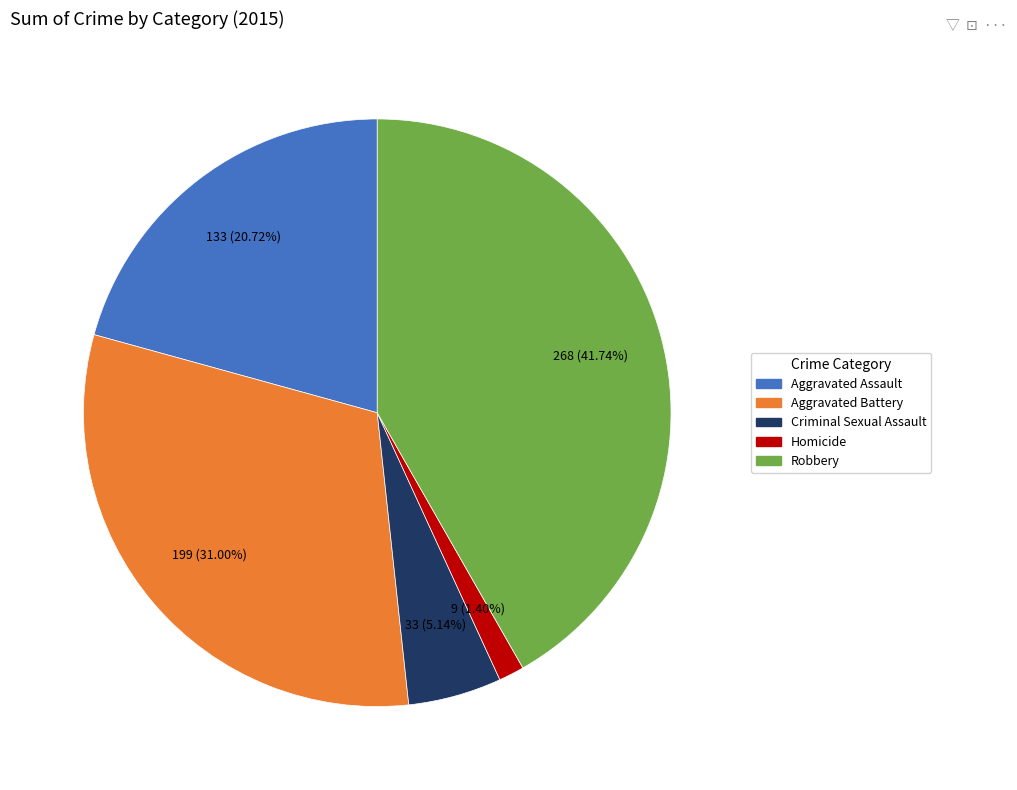

True or false: Aggravated Assault accounts for 28% of the total.

False